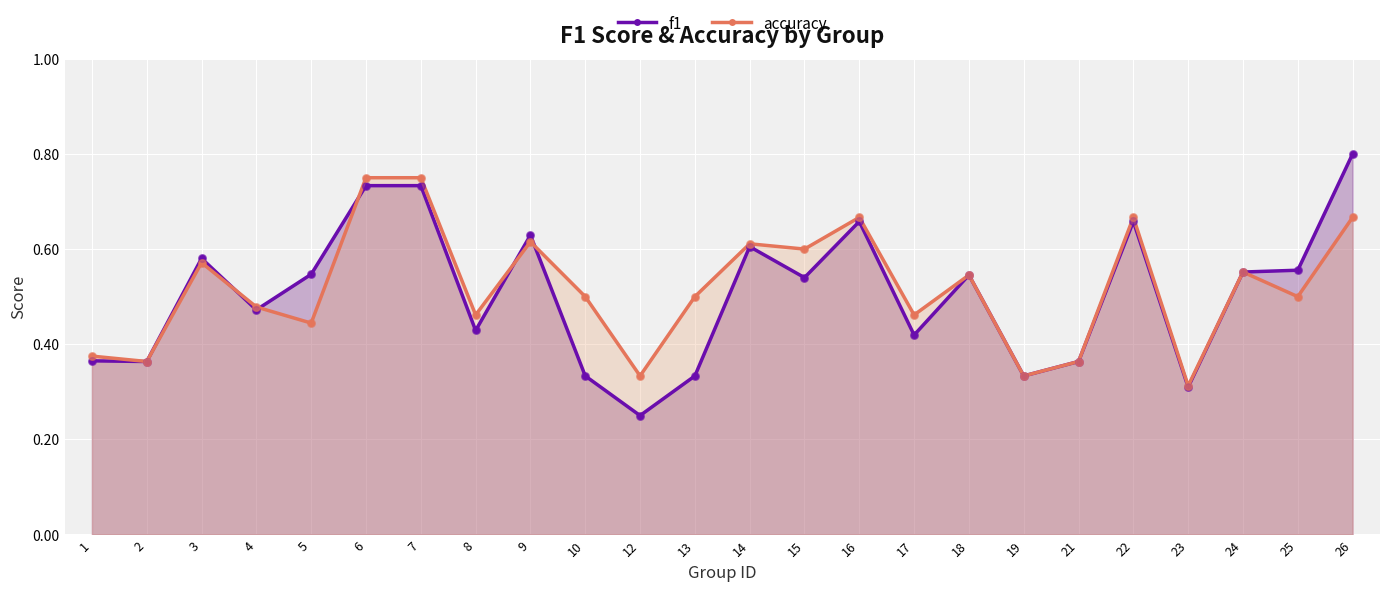

What is the total value across all series at 16?

1.3